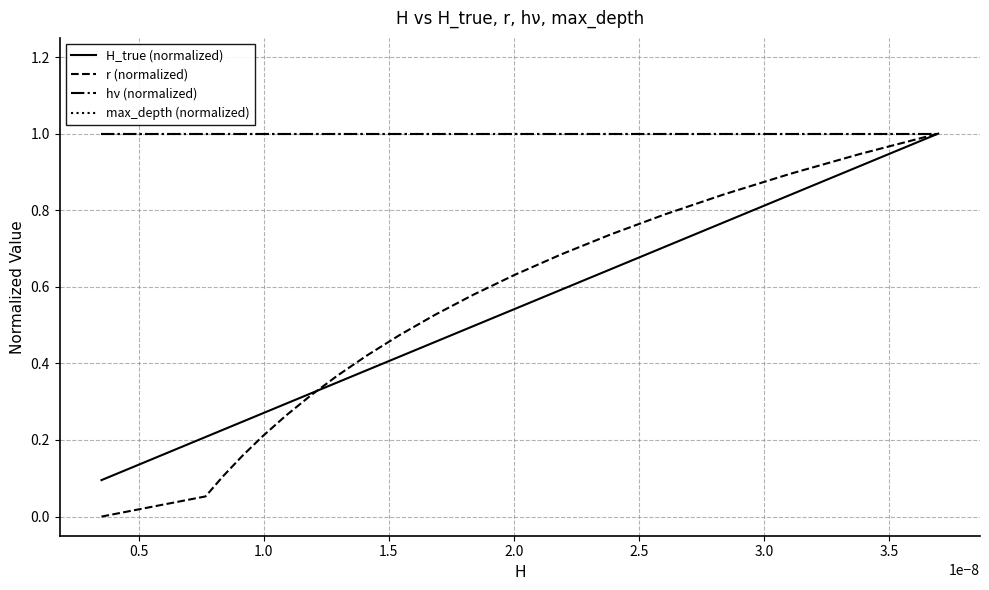

Is this an area chart (filled region under the line)?

No